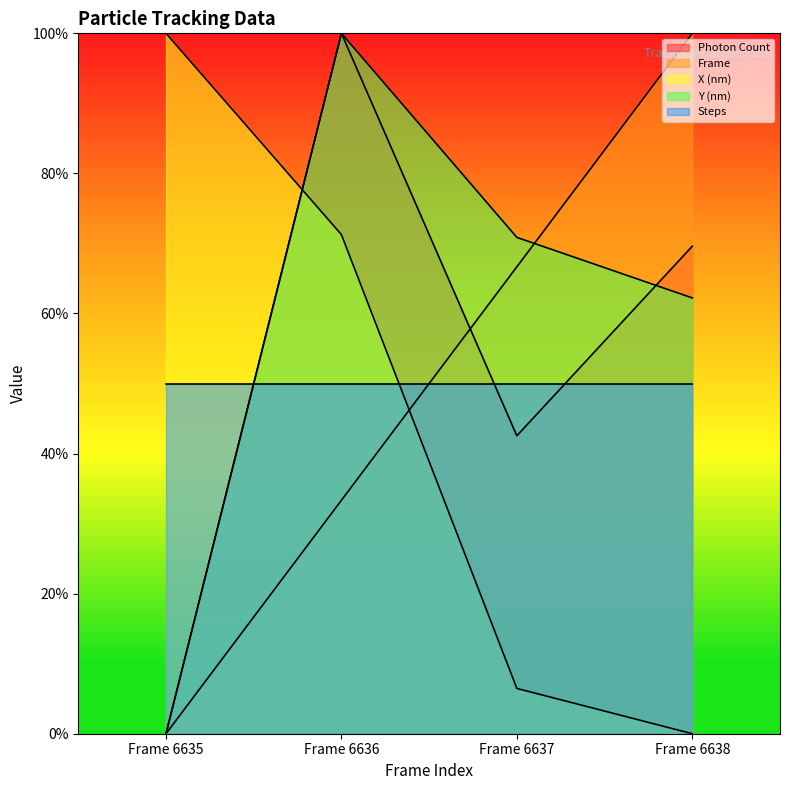

Which label corresponds to the smallest value in the chart?

Frame 6635